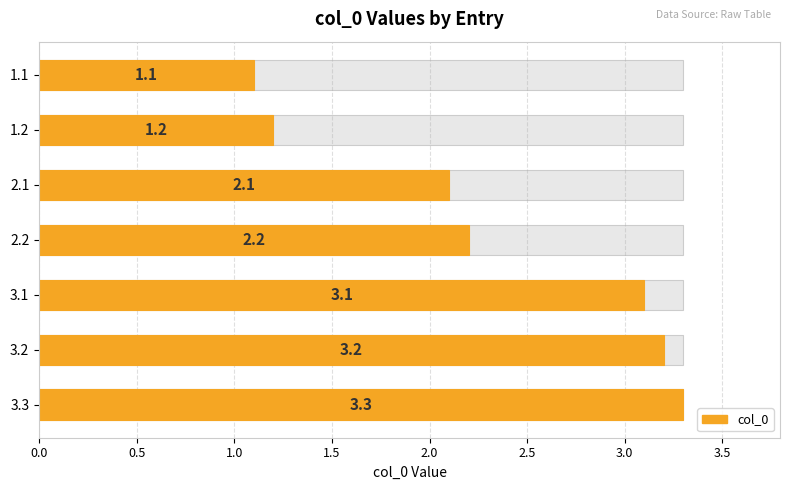

What is the sum of all values?

16.2